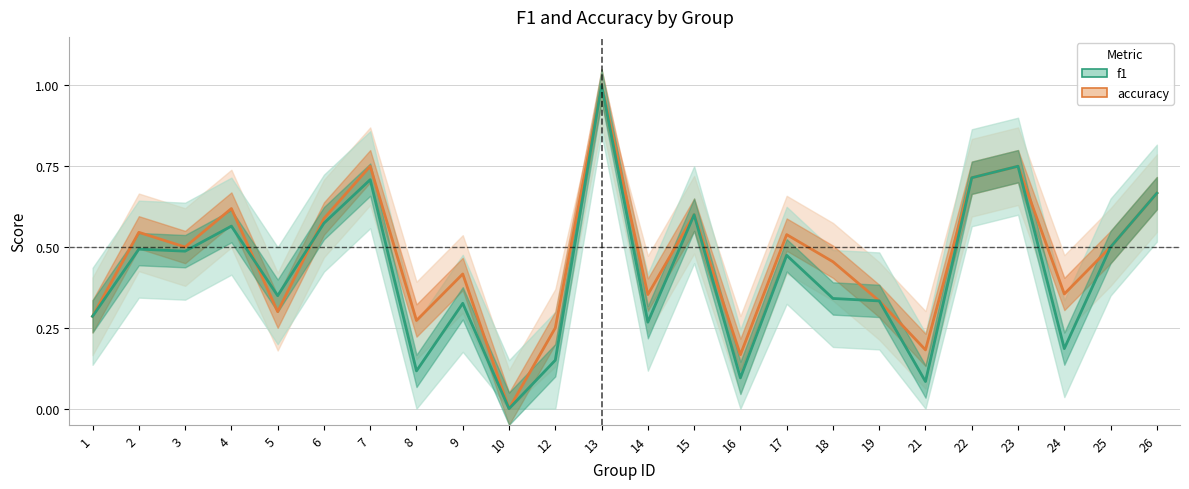

How many lines are shown in the chart?

2